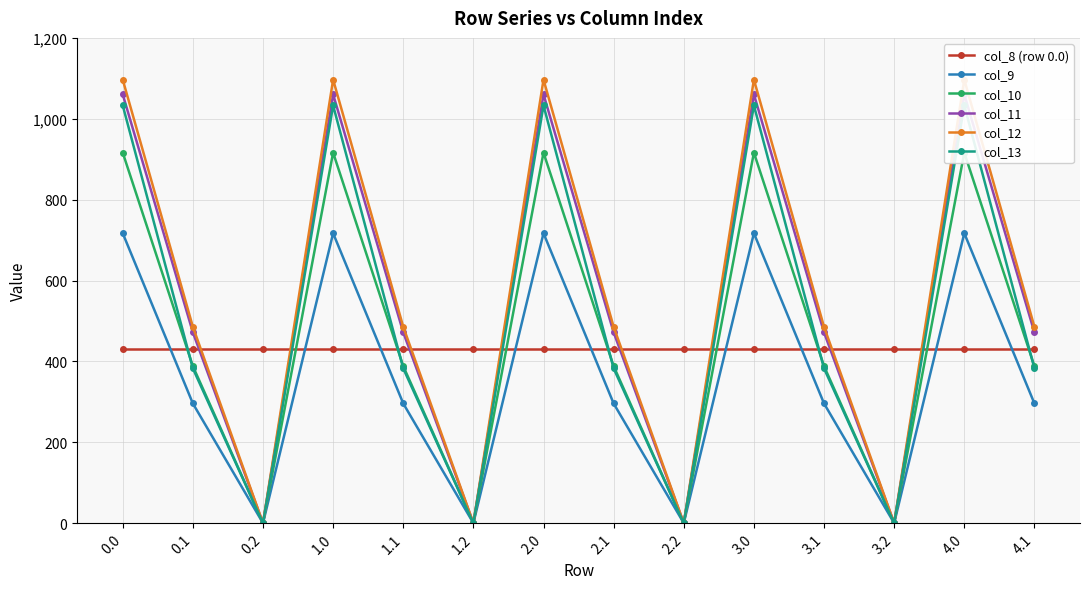

True or false: col_8 (row 0.0) has more than 2 points higher than both neighbors.

False